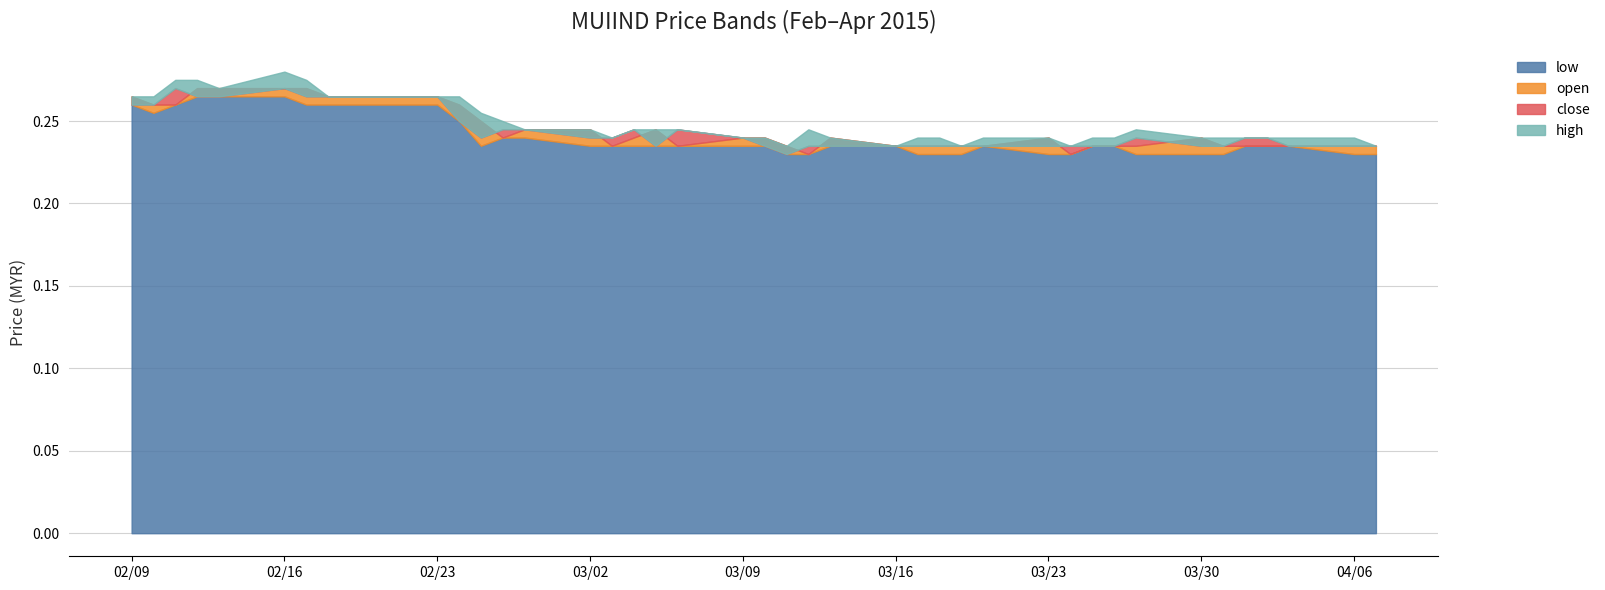

Rank the series by their maximum value, from lowest to highest.

low, close, open, high